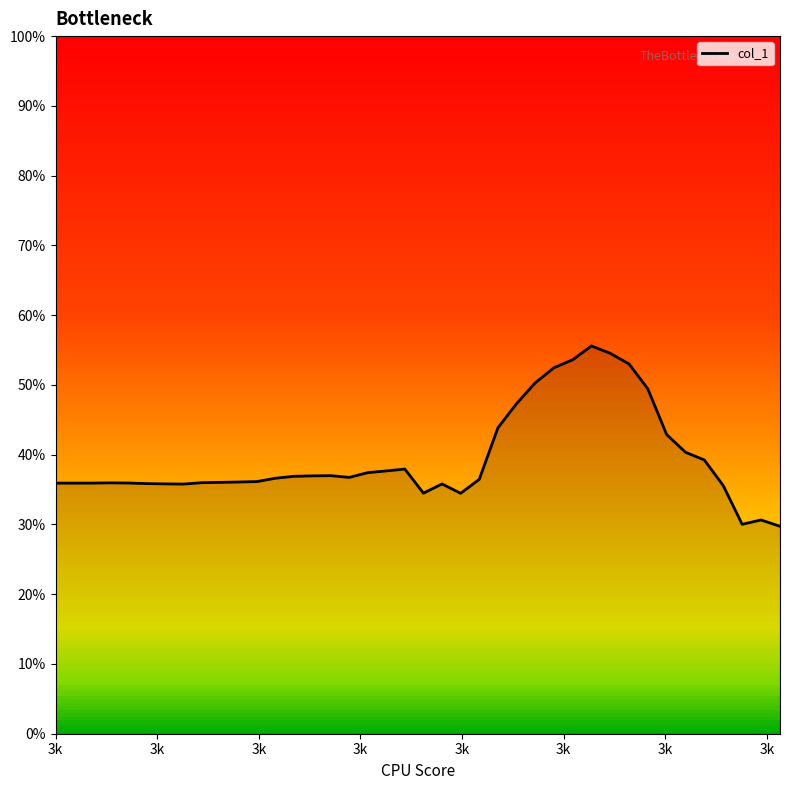

Does the chart have visible grid lines?

No